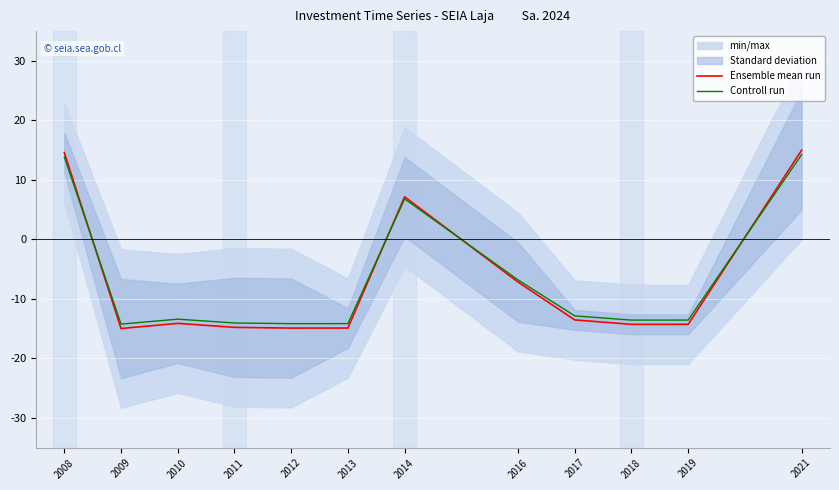

How many intersections are there between Controll run and Ensemble mean run?

4